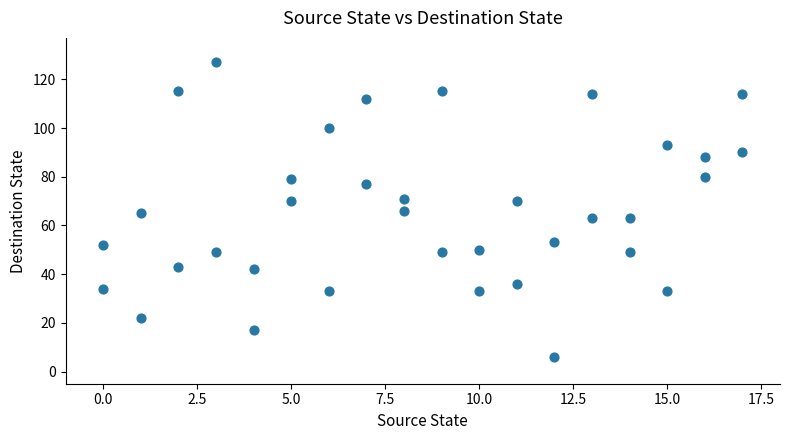

What is the range of Y values (max minus min)?

121